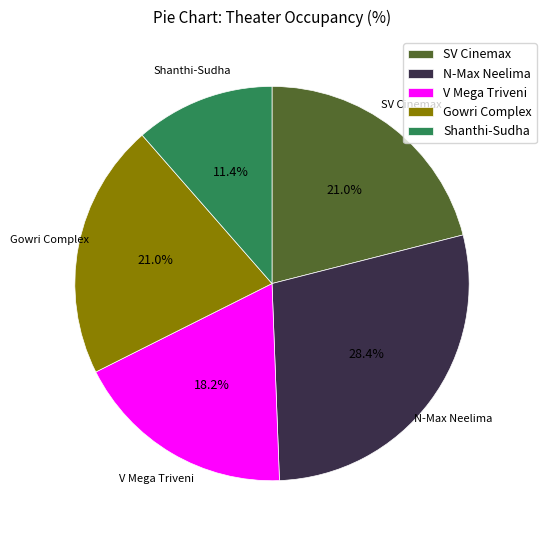

Does Shanthi-Sudha represent more than half of the total?

No